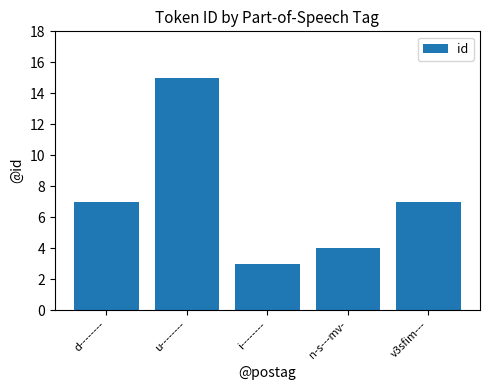

What is the value of the 2nd bar from the left?

15